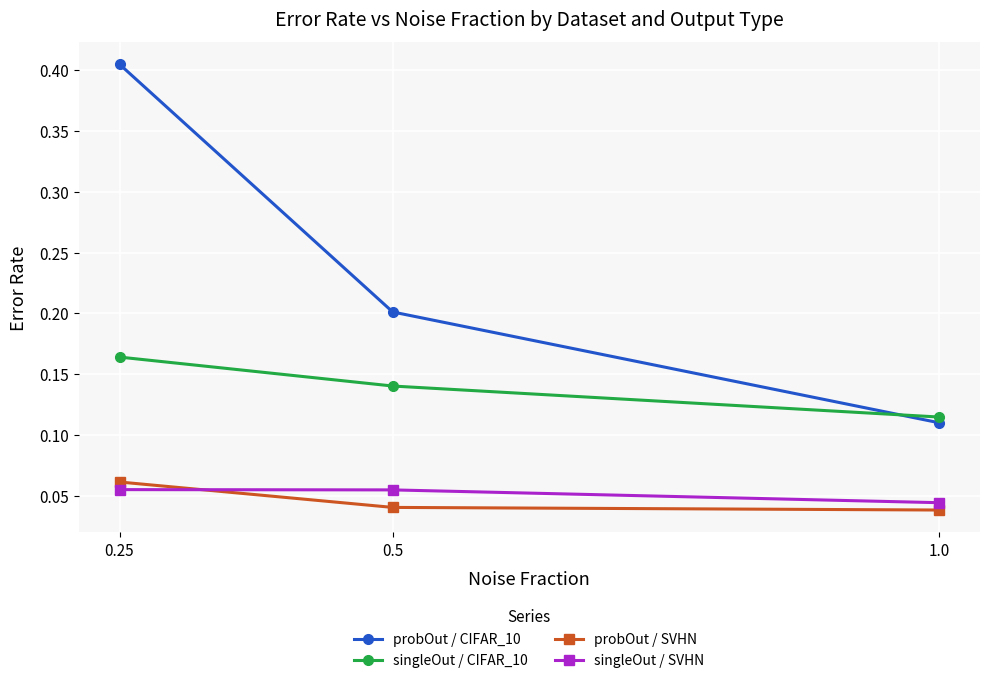

Where is singleOut / CIFAR_10 nearest to the value 0?

1.0